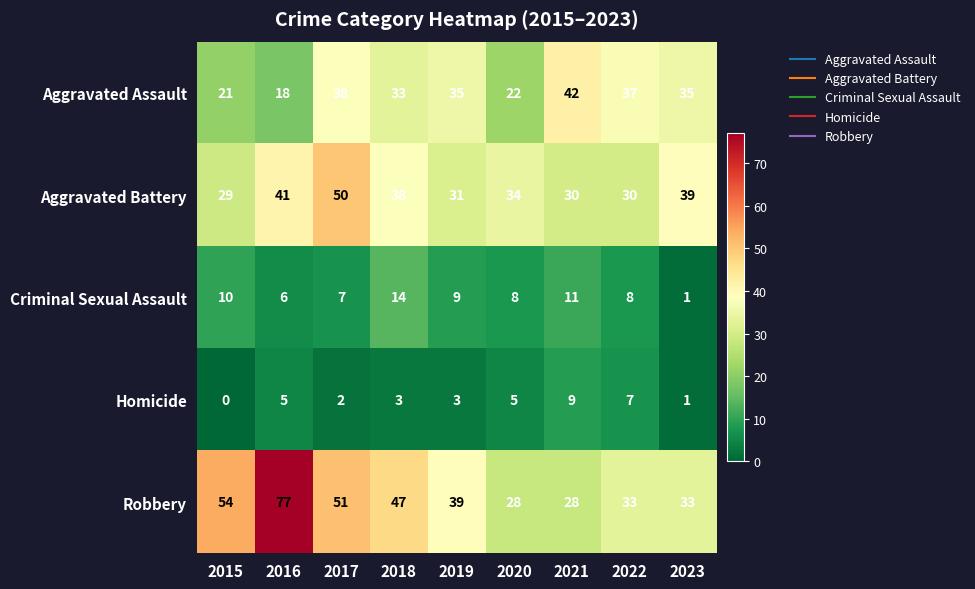

Which category has the highest value in the Homicide series?

2021